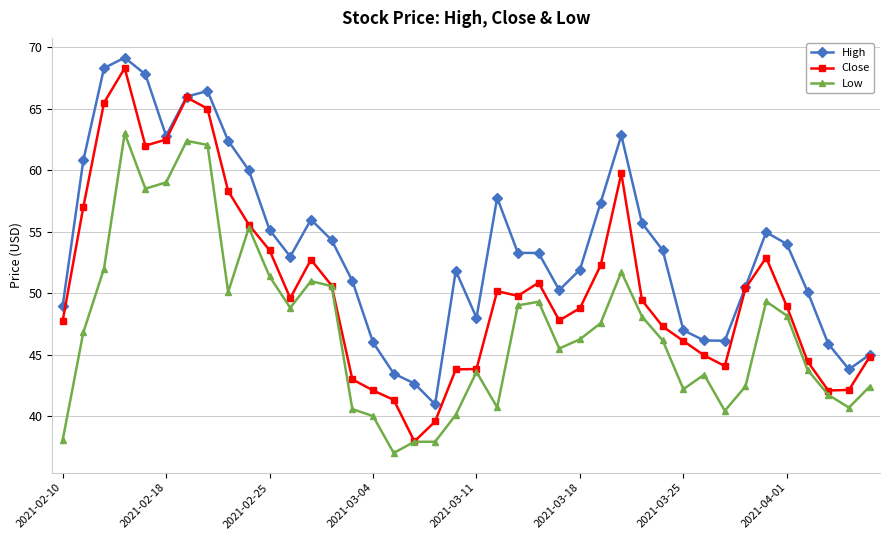

What is the lowest value of the Low series?

37.0